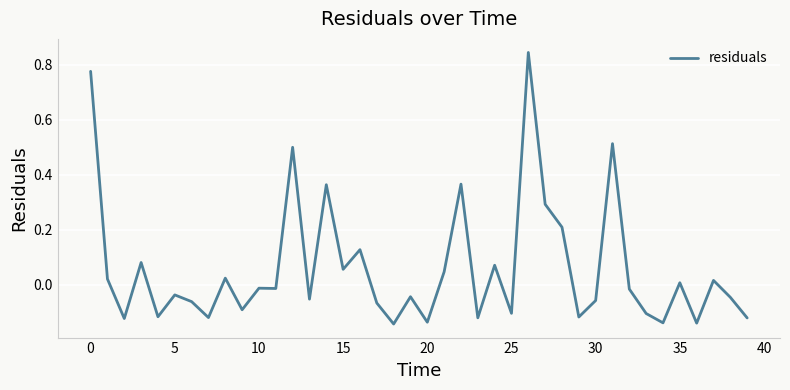

What is the difference between the maximum and minimum values?

1.0